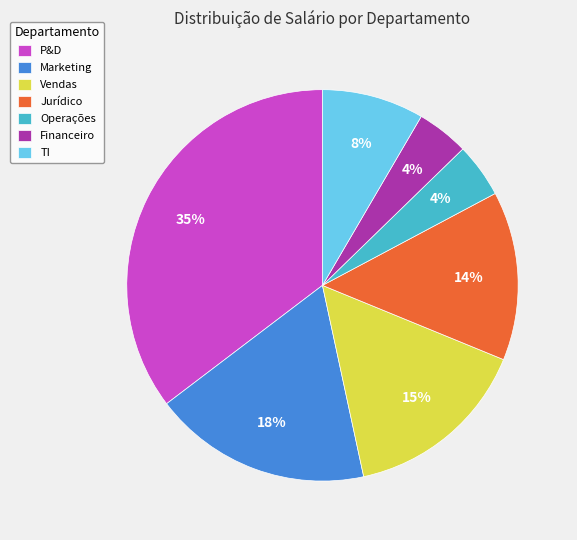

True or false: Financeiro accounts for 4% of the total.

True